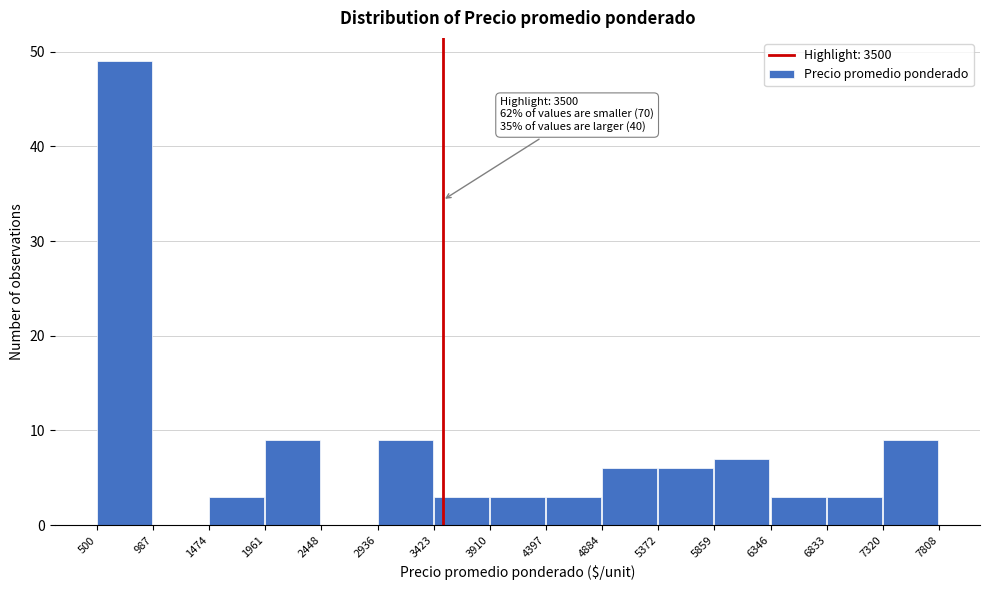

Which range on the x-axis has the tallest bar?

500 to 987